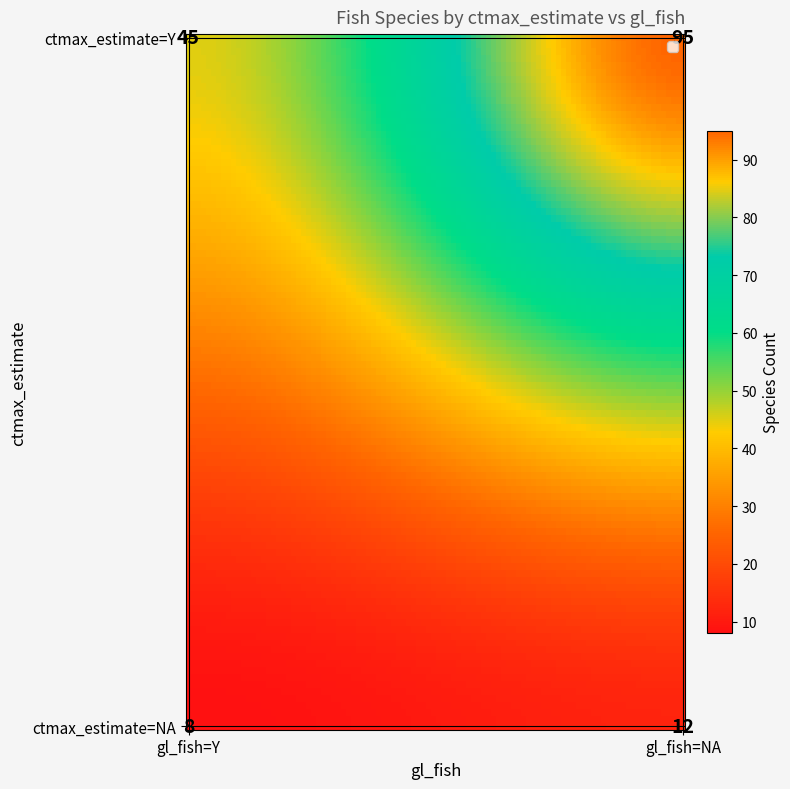

Rank the categories by value from lowest to highest.

NA_Y, NA_NA, Y_Y, Y_NA